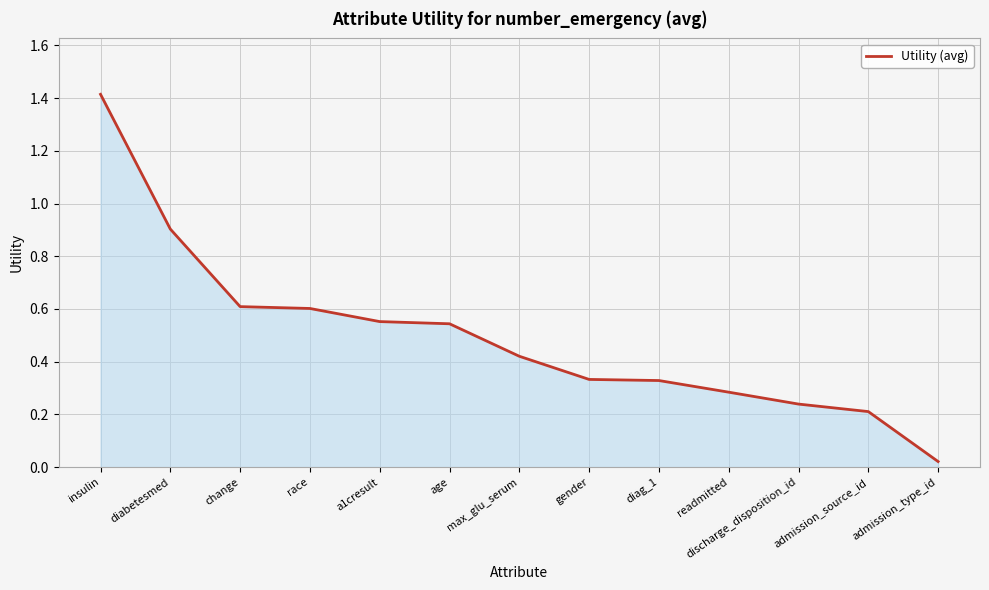

Does the chart display data point markers on the line(s)?

No